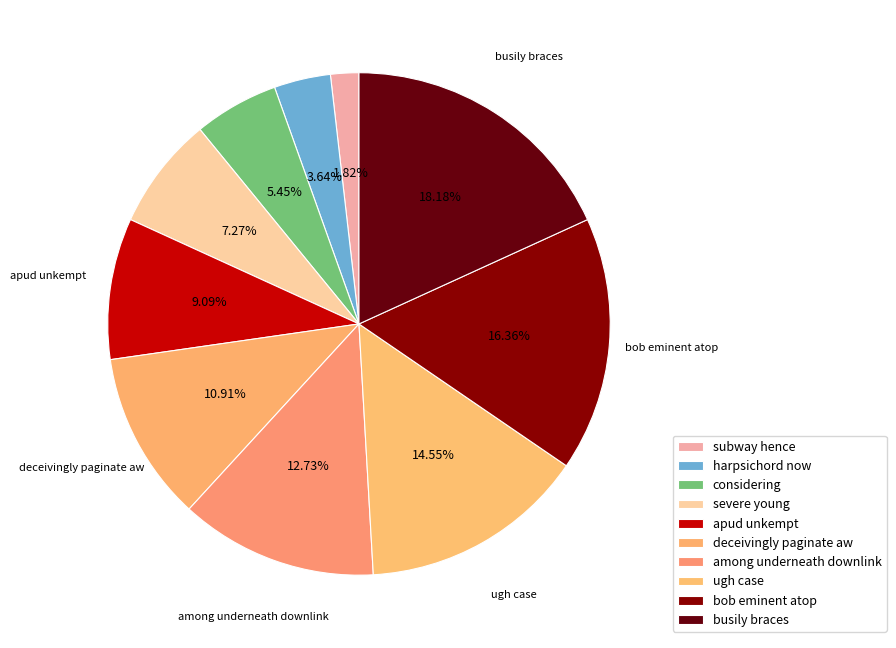

Combined, do among underneath downlink and ugh case account for over 50%?

No